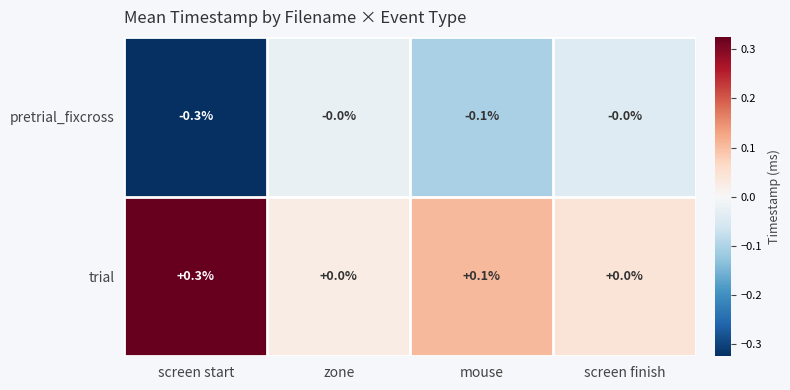

Is it true that trial equals 0.0 at screen finish?

True